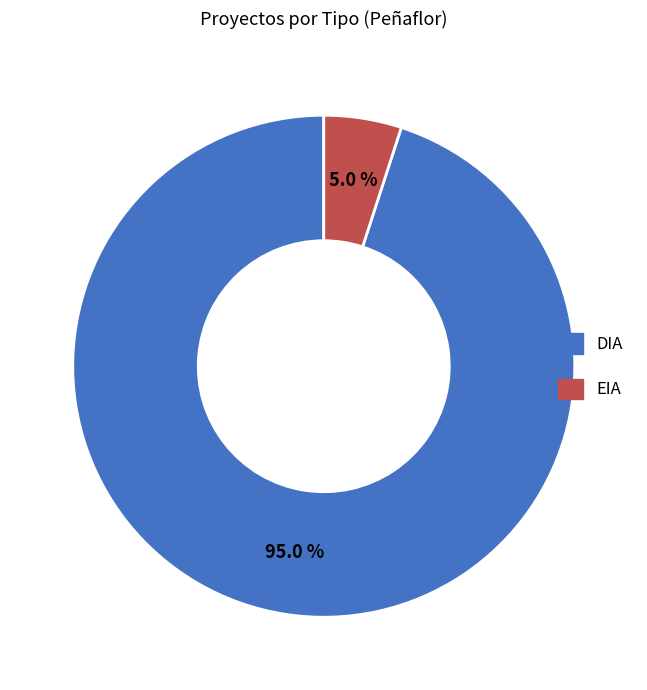

What is the largest slice in the pie chart?

DIA